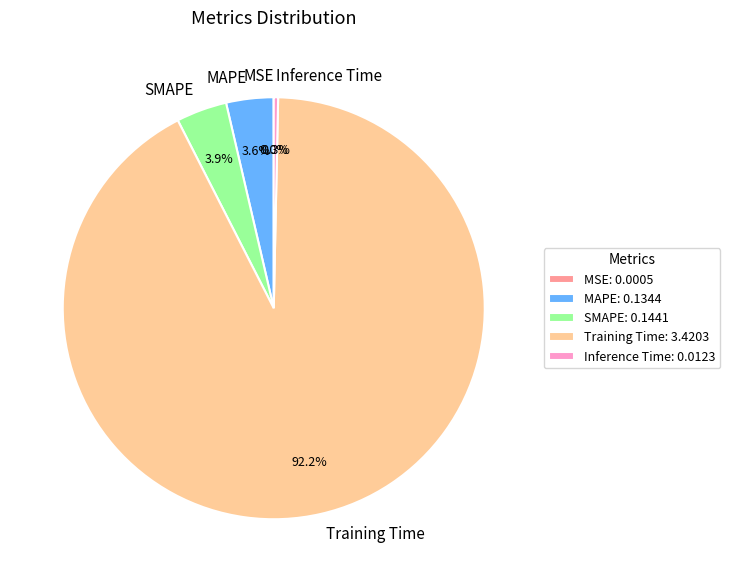

Is Training Time the majority of the pie?

Yes